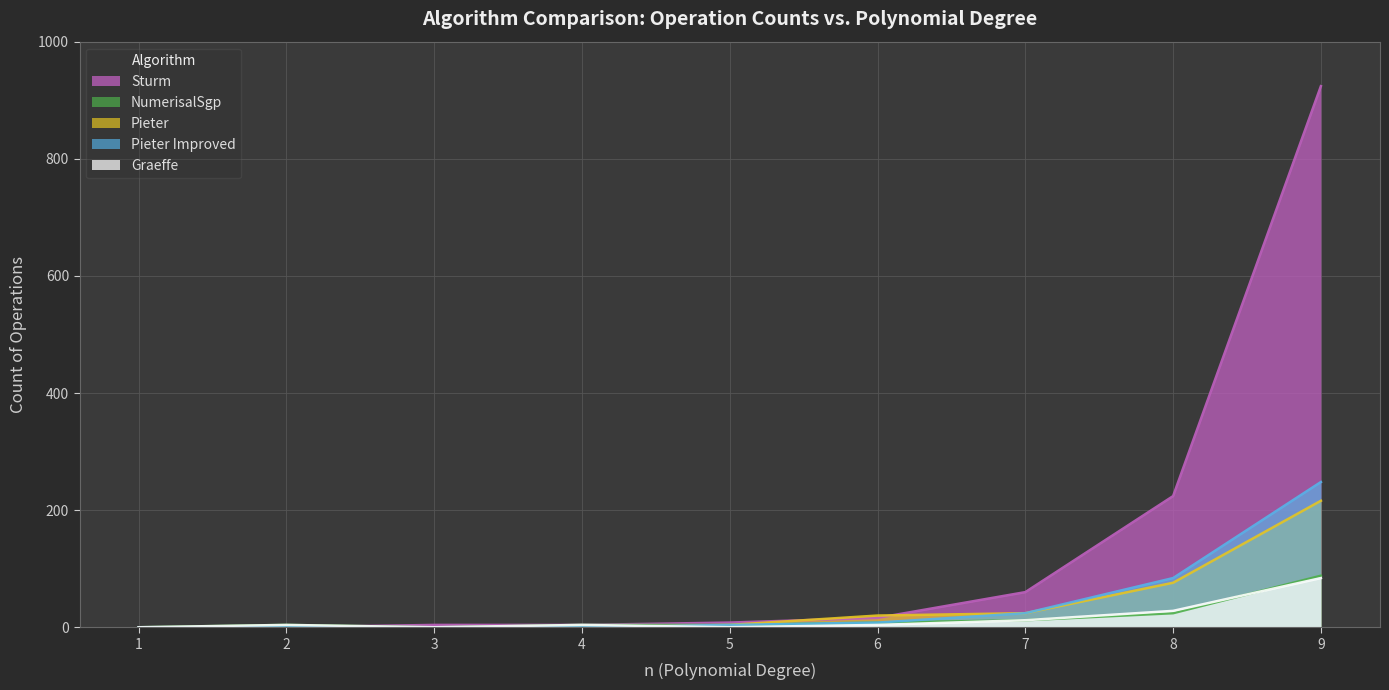

Which category has the lowest value across all series?

1